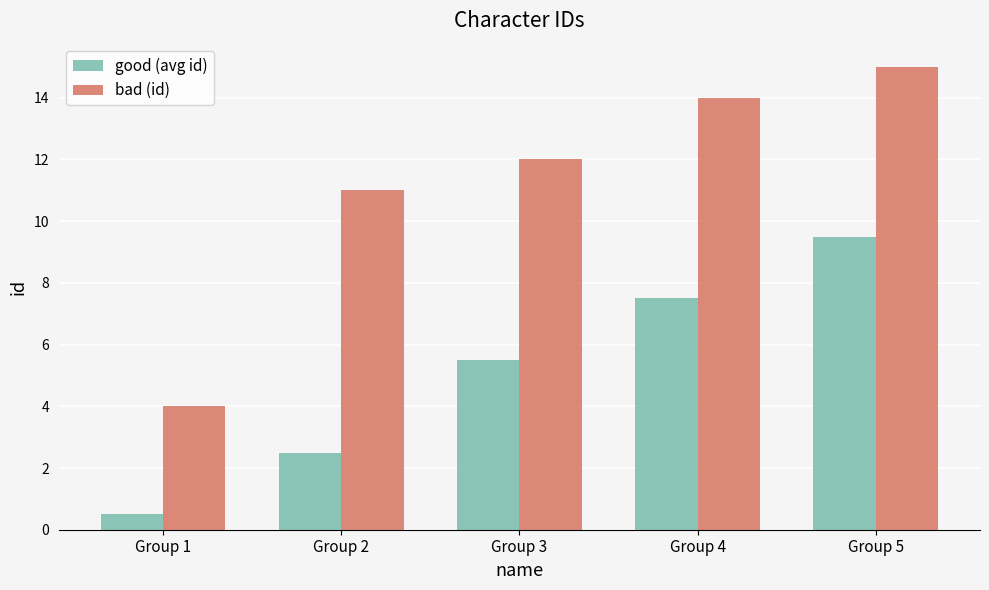

Reading left to right, transcribe all the data shown in this chart.

good (avg id): Group 1=0.5	Group 2=2.5	Group 3=5.5	Group 4=7.5	Group 5=9.5
bad (id): Group 1=4.0	Group 2=11.0	Group 3=12.0	Group 4=14.0	Group 5=15.0